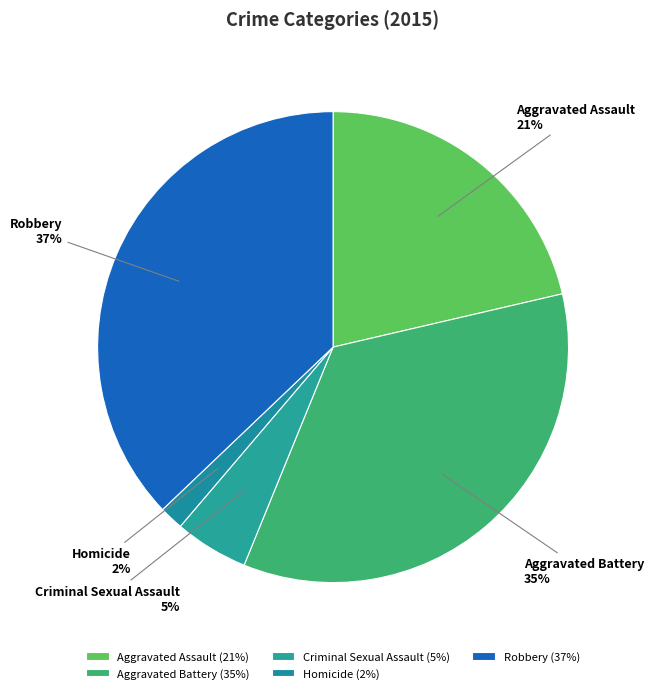

To the nearest percent, what percentage of the pie is Criminal Sexual Assault?

5%